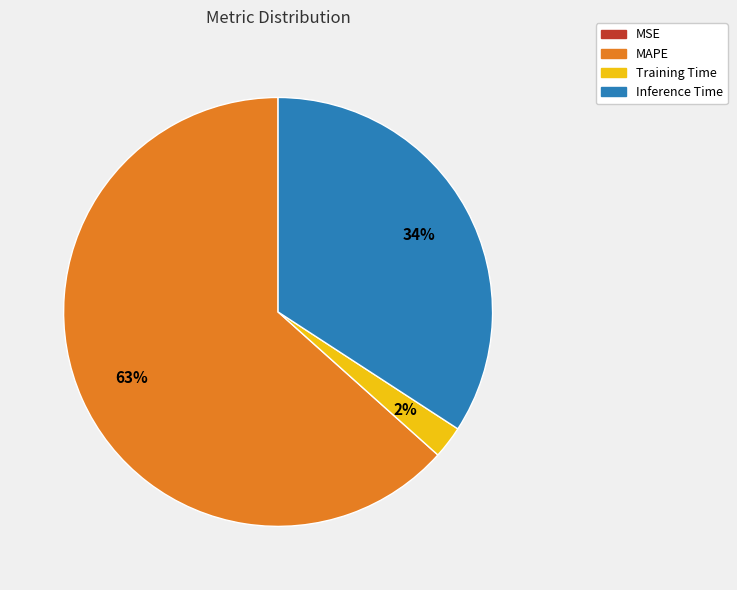

The Inference Time slice represents 27% of the pie. True or false?

False